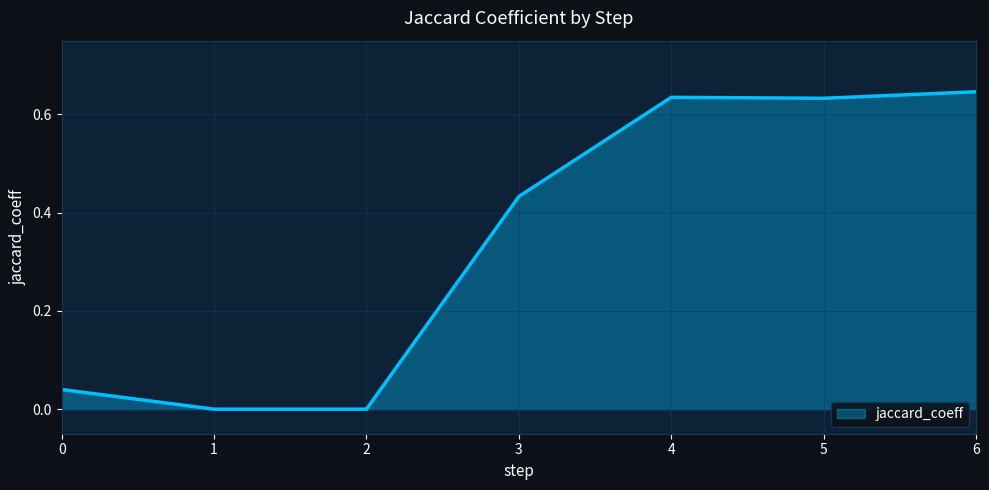

Between 2 and 3, which is larger?

3